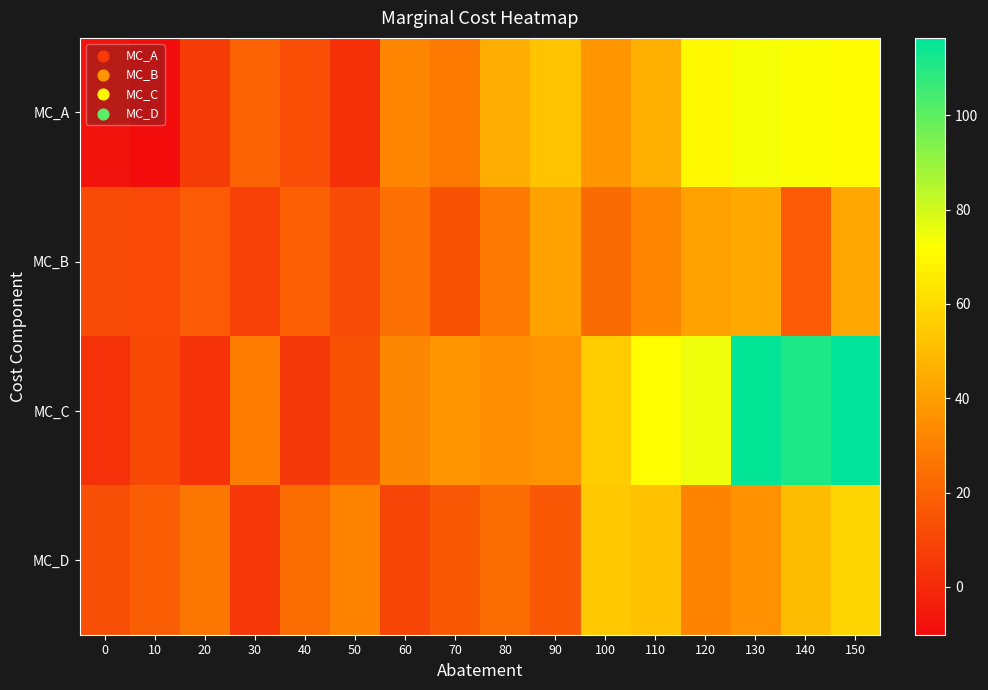

What is the spread (max minus min) of values at 70?

23.7